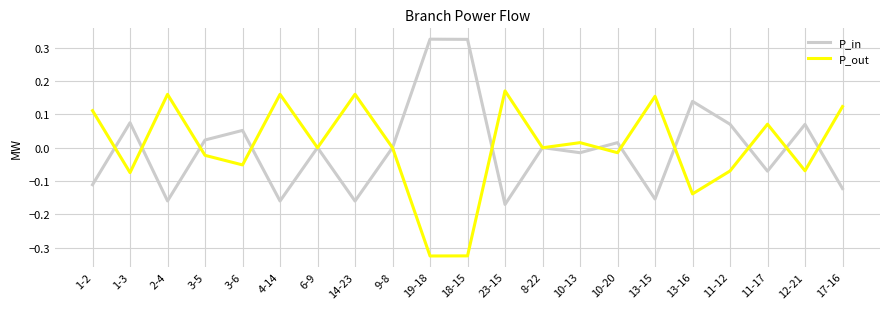

What is the difference between the highest and lowest values at 18-15?

0.7